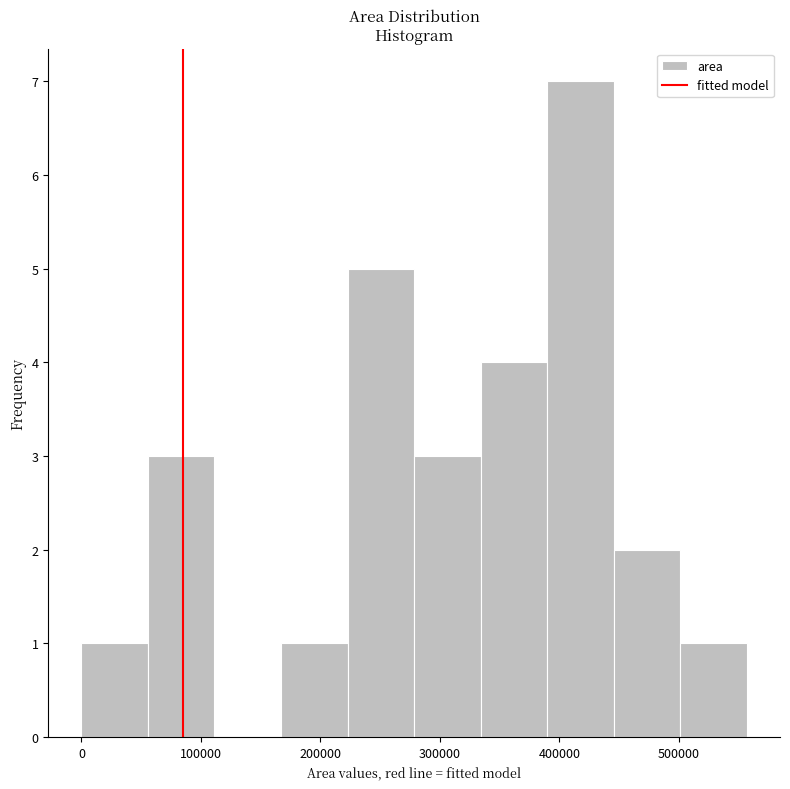

What is the height of the bar covering 0 to 60000 on the x-axis? Neither the bar edges nor the heights are printed on the chart, so give them approximately, as read against the axes.

1